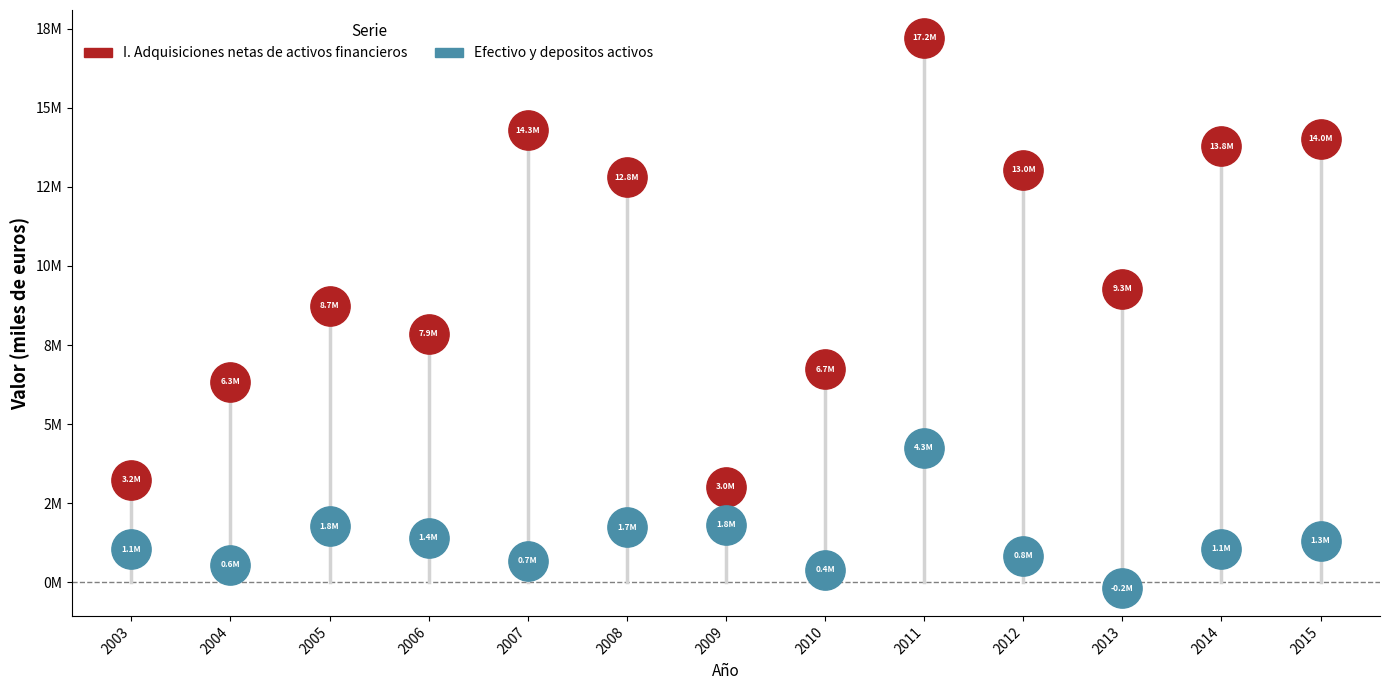

Is the value of Efectivo y depositos activos at 2013 greater than the value of I. Adquisiciones netas de activos financieros at 2012?

No